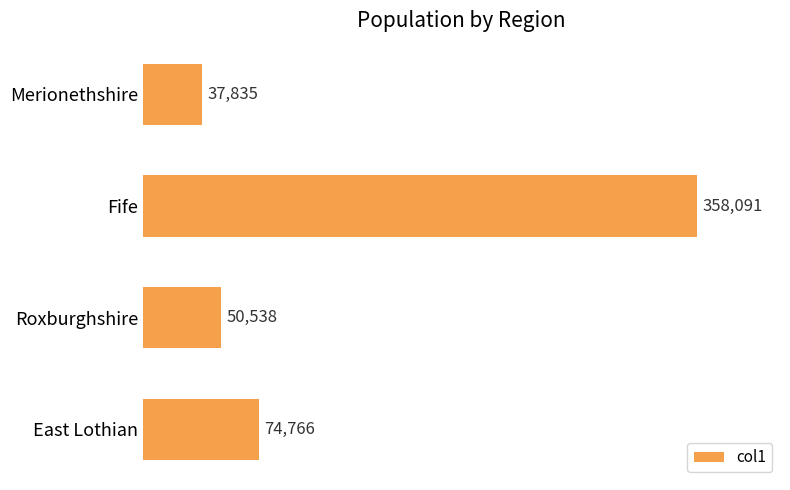

Where is the data nearest to the value 197963?

East Lothian